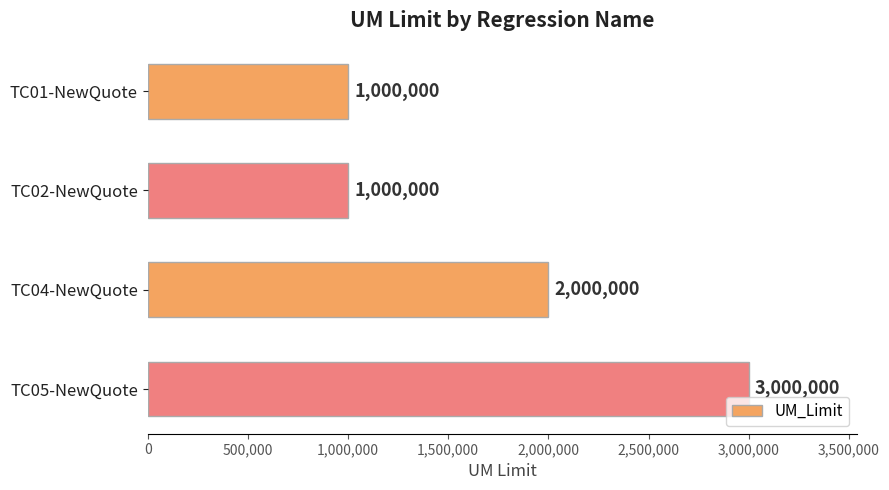

Count the values in the range 1000000 to 3000000.

4